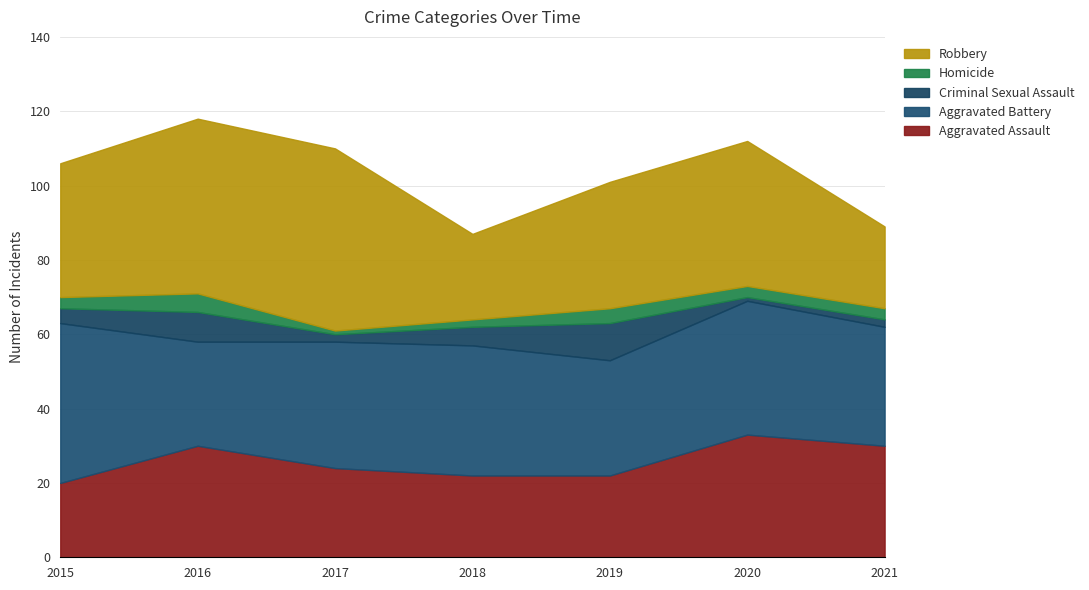

How many Aggravated Assault values are between 22 and 30?

5